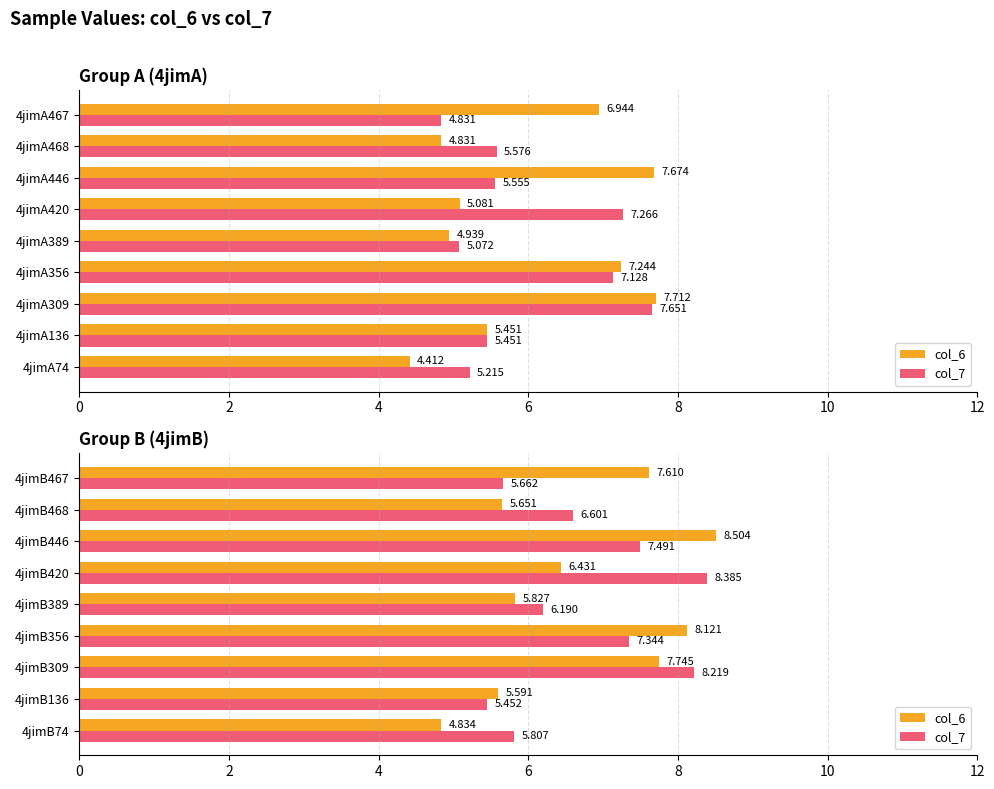

Is it true that col_7 equals 7.3 at 4jimB356?

True